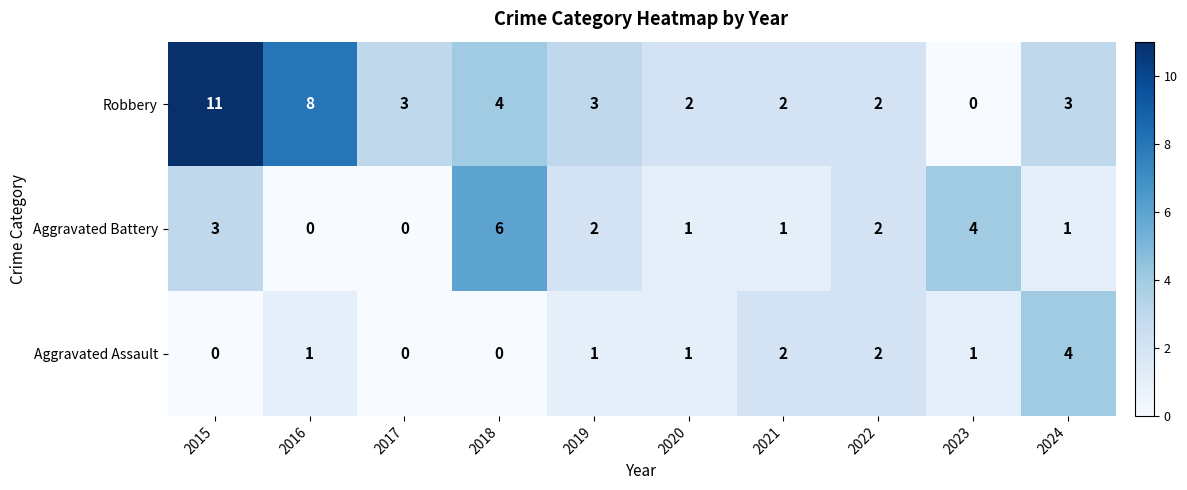

Reading left to right, what are all the values shown in this chart?

Robbery: 2015=11	2016=8	2017=3	2018=4	2019=3	2020=2	2021=2	2022=2	2023=0	2024=3
Aggravated Battery: 2015=3	2016=0	2017=0	2018=6	2019=2	2020=1	2021=1	2022=2	2023=4	2024=1
Aggravated Assault: 2015=0	2016=1	2017=0	2018=0	2019=1	2020=1	2021=2	2022=2	2023=1	2024=4